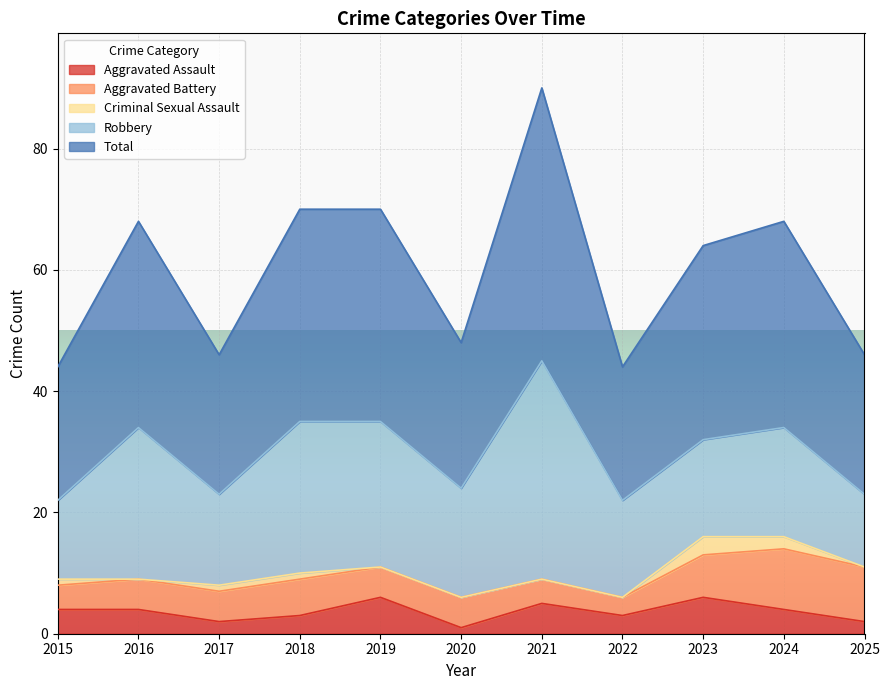

At which label is Aggravated Assault closest to 3?

2018